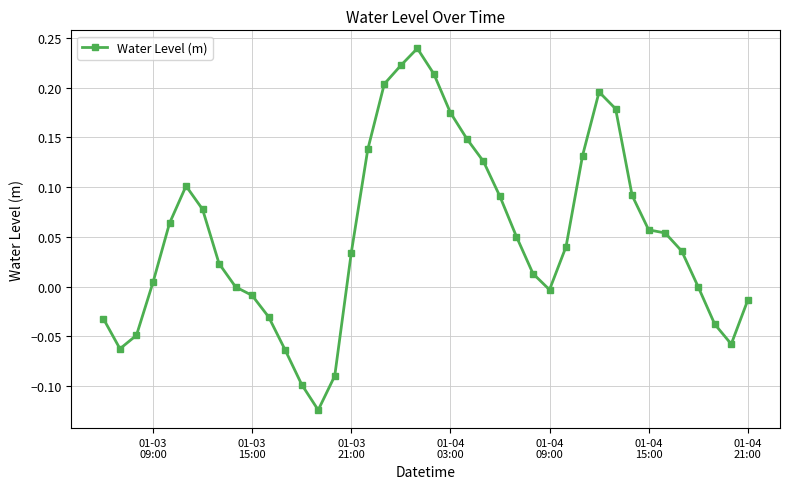

What is the sum of all values?

2.0